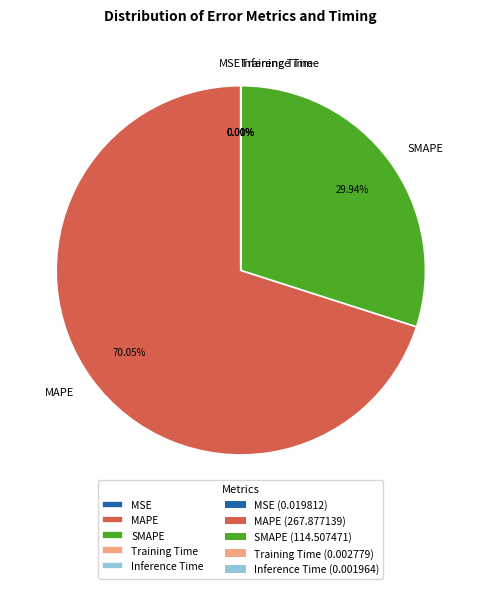

Do MAPE and SMAPE together represent more than half of the pie?

Yes